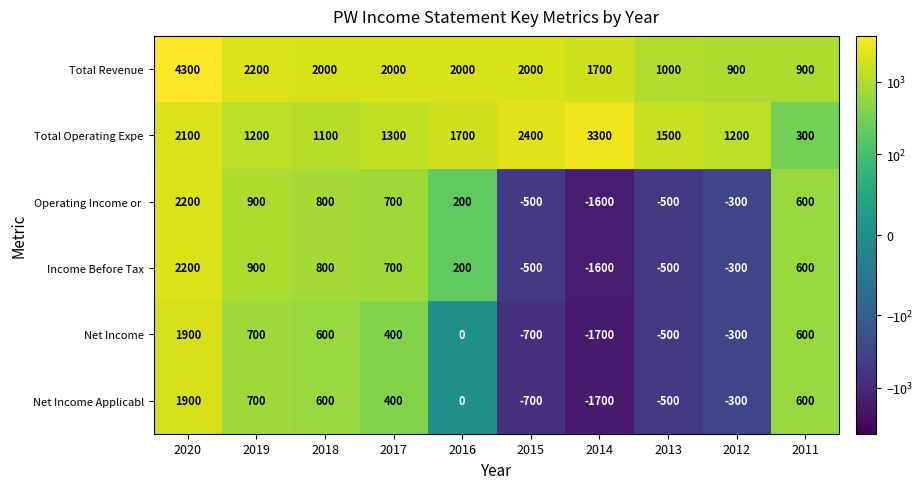

Between 2018 and 2011, which series saw the biggest shift?

Total Revenue